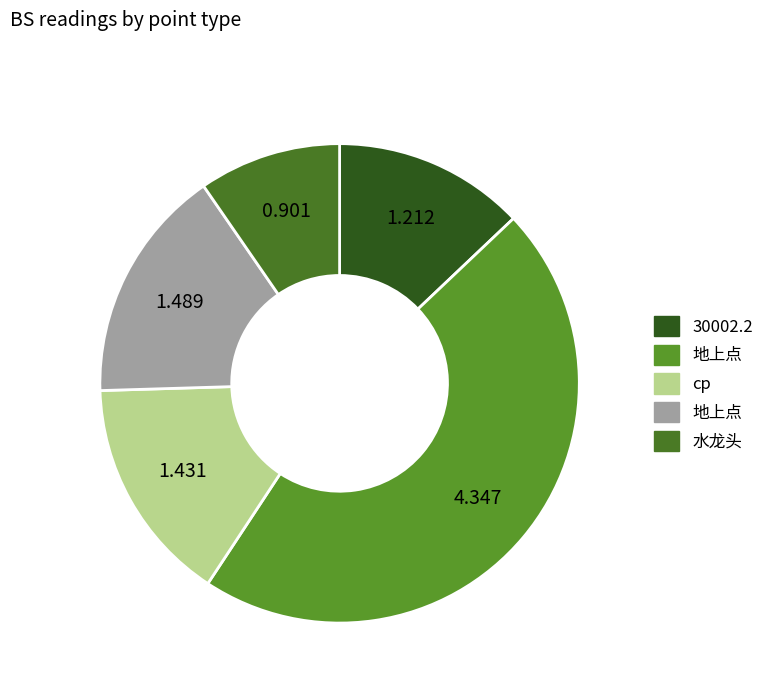

Count the number of slices in the pie.

5